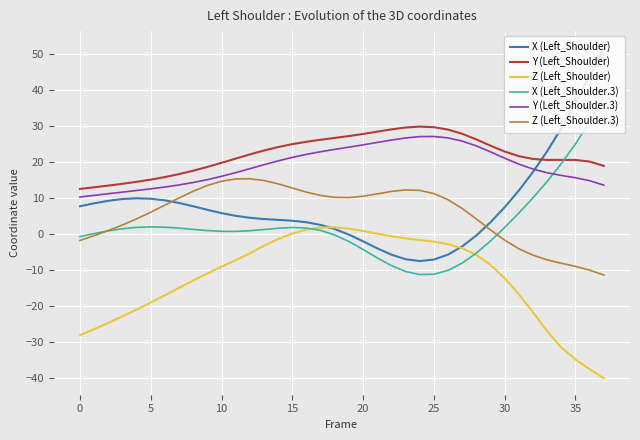

What is the maximum value for Z (Left_Shoulder.3)?

15.3